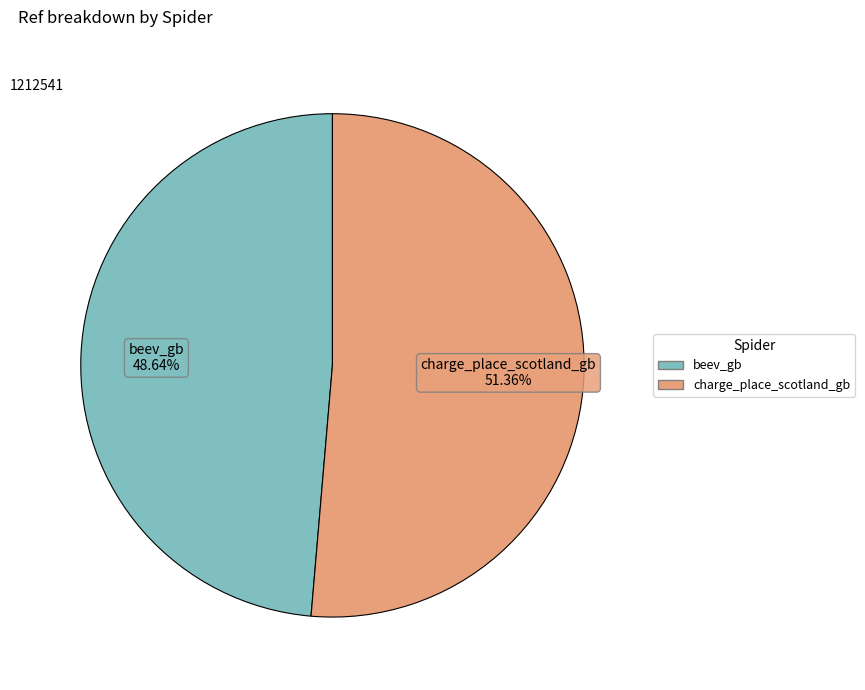

What is the largest slice in the pie chart?

charge_place_scotland_gb